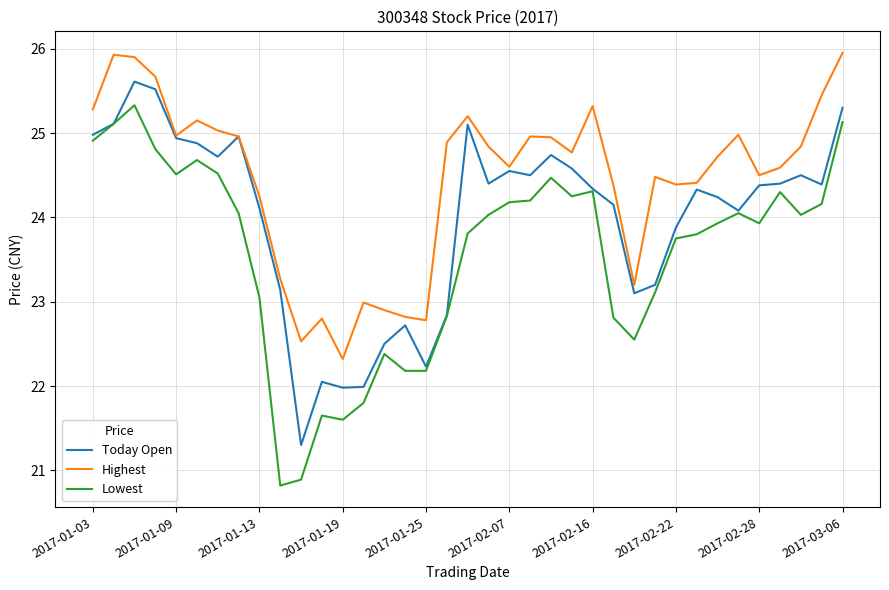

True or false: Highest and Lowest cross at least once.

False